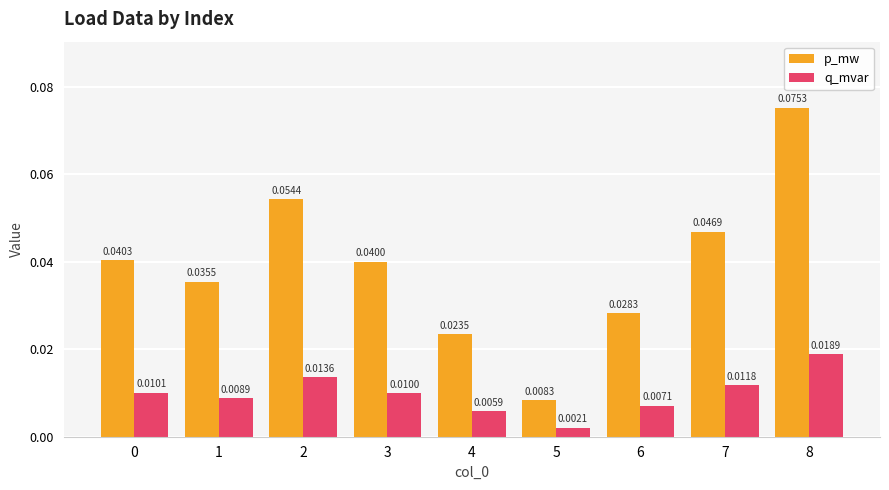

Rank the series at 4 from lowest to highest value.

q_mvar, p_mw